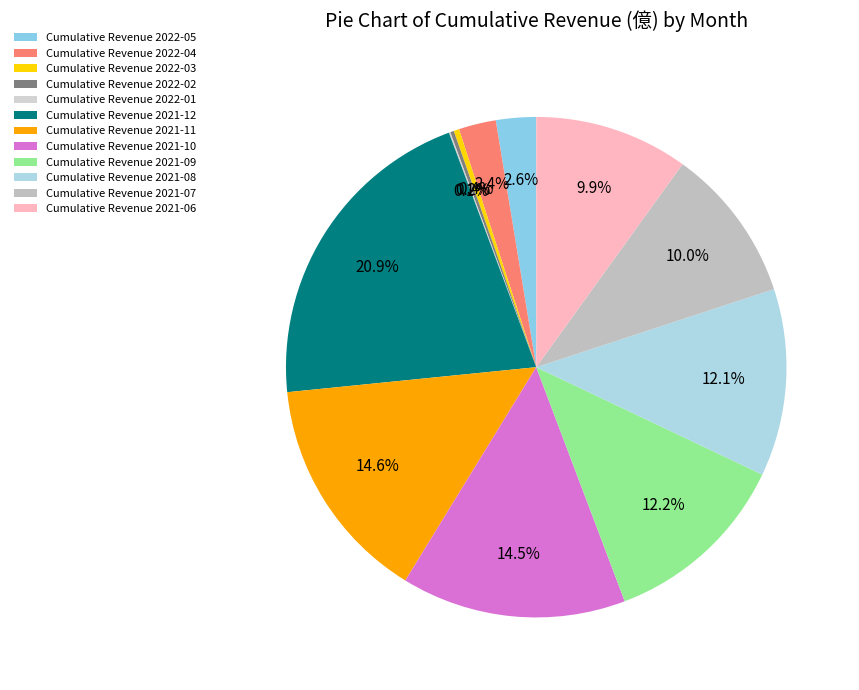

How many slices are in this pie chart?

12